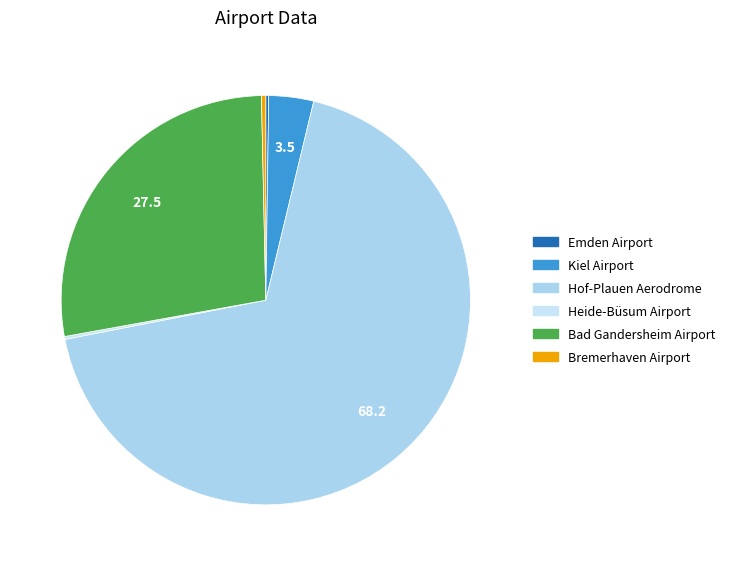

True or false: Hof-Plauen Aerodrome accounts for 68% of the total.

True